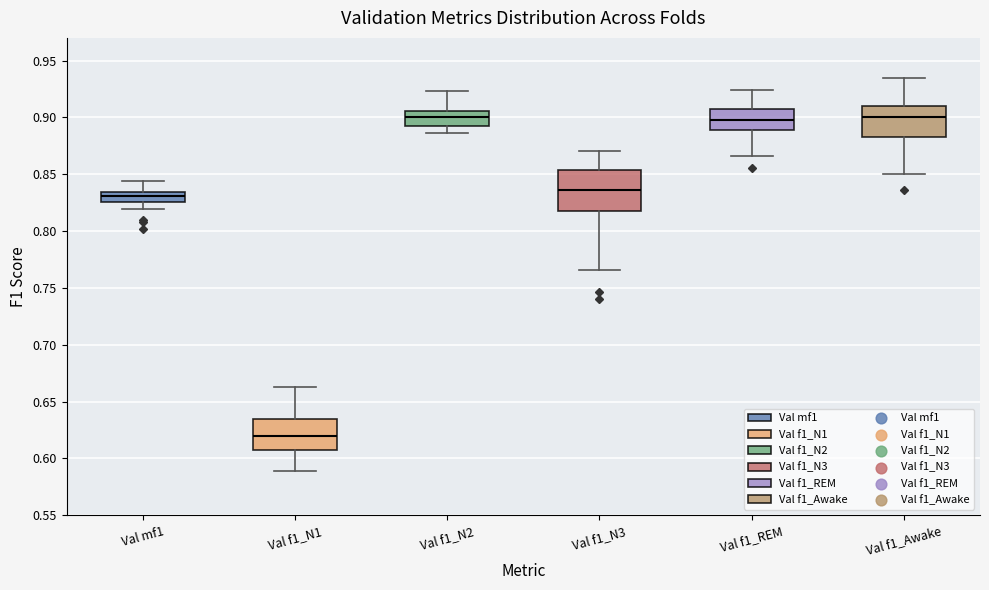

Comparing the boxes themselves (not the whiskers), which one is the tallest?

Val f1_N3